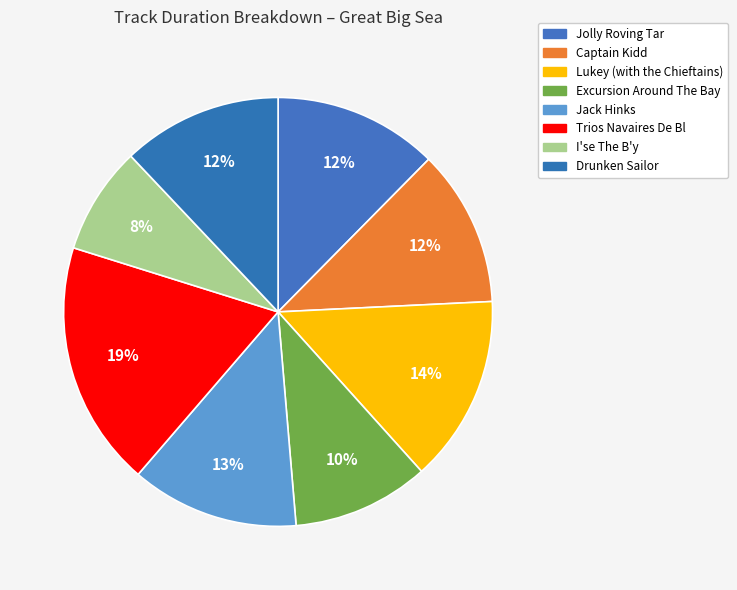

Which slice is the smallest?

I'se The B'y